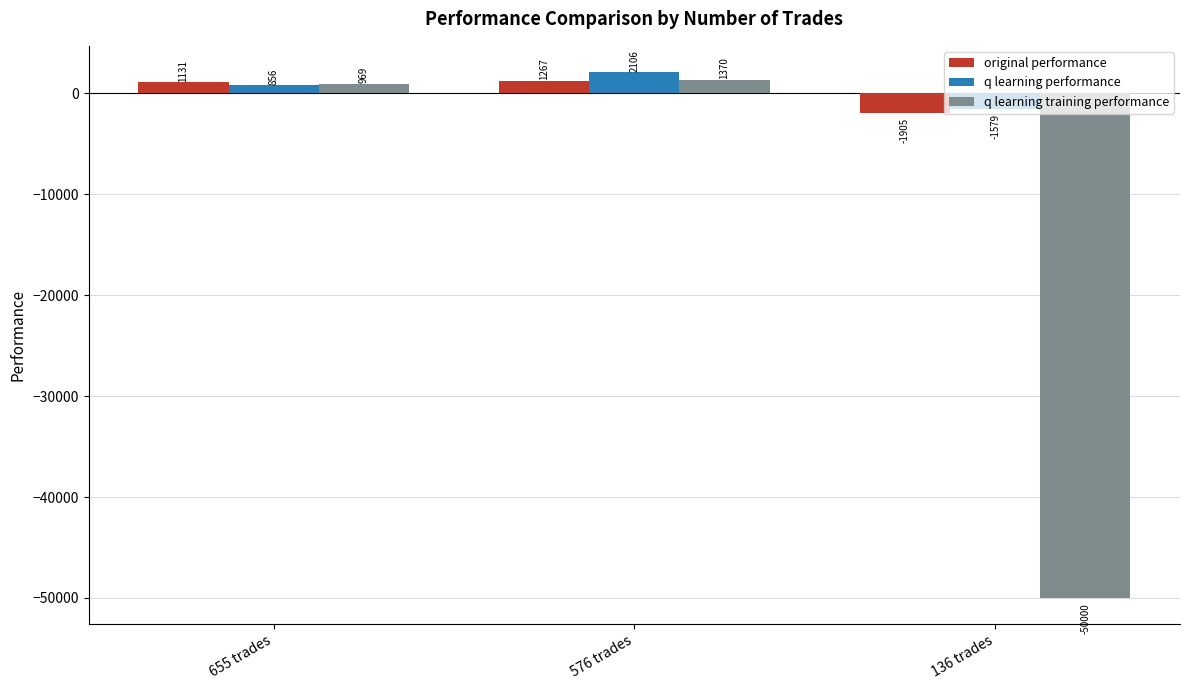

How many data points in q learning training performance are less than 969?

1